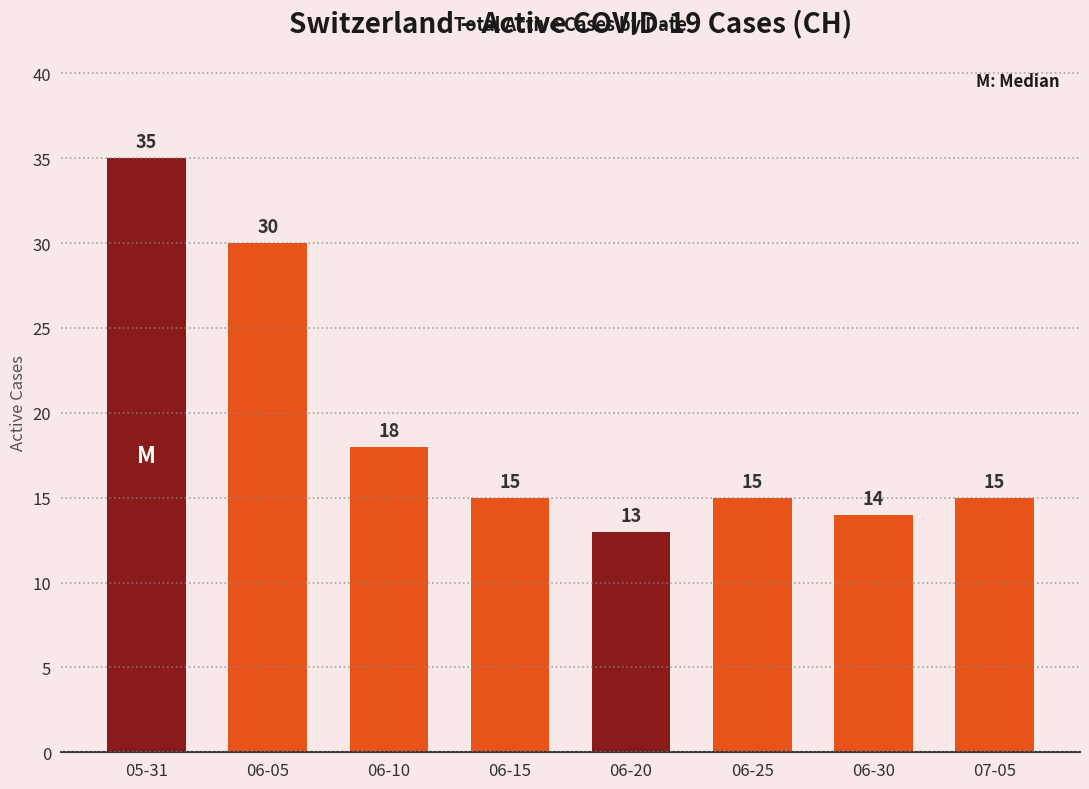

At which label does the data first exceed 15?

05-31